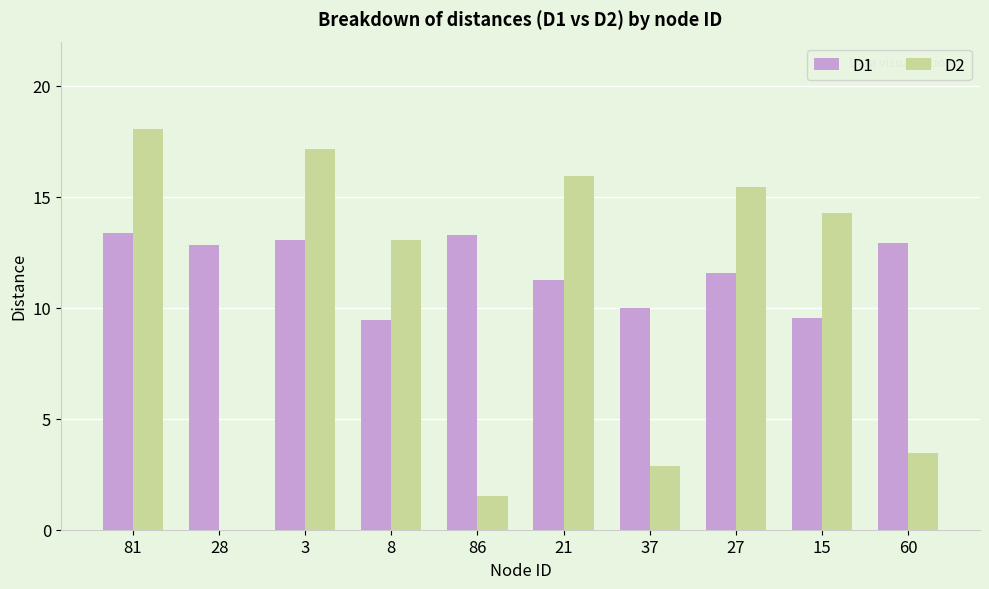

The value of D1 at 81 is 13.4. True or false?

True